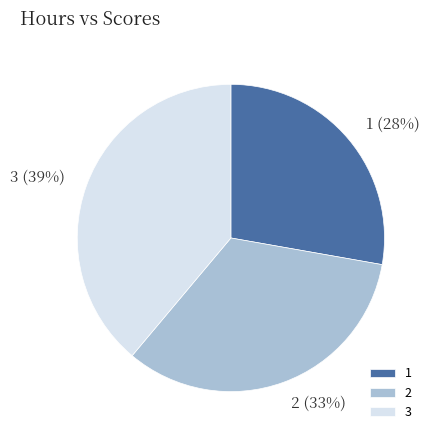

To the nearest percent, what is the difference between the largest and smallest slice percentages?

11%